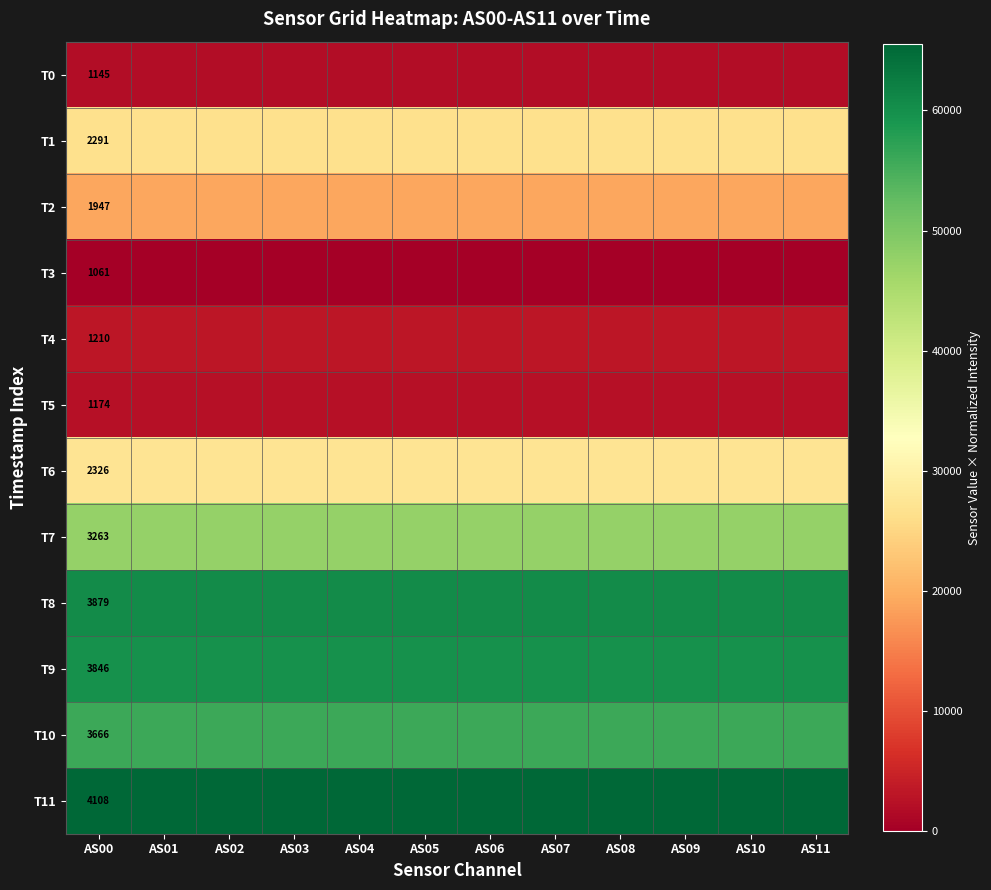

List the series in order of their peak value, highest first.

T11, T8, T9, T10, T7, T6, T1, T2, T4, T5, T0, T3